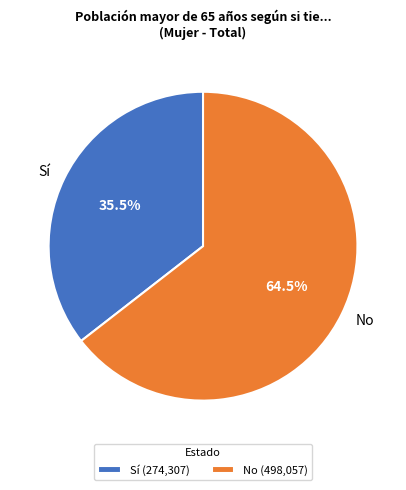

Between Sí and No, which is larger?

No